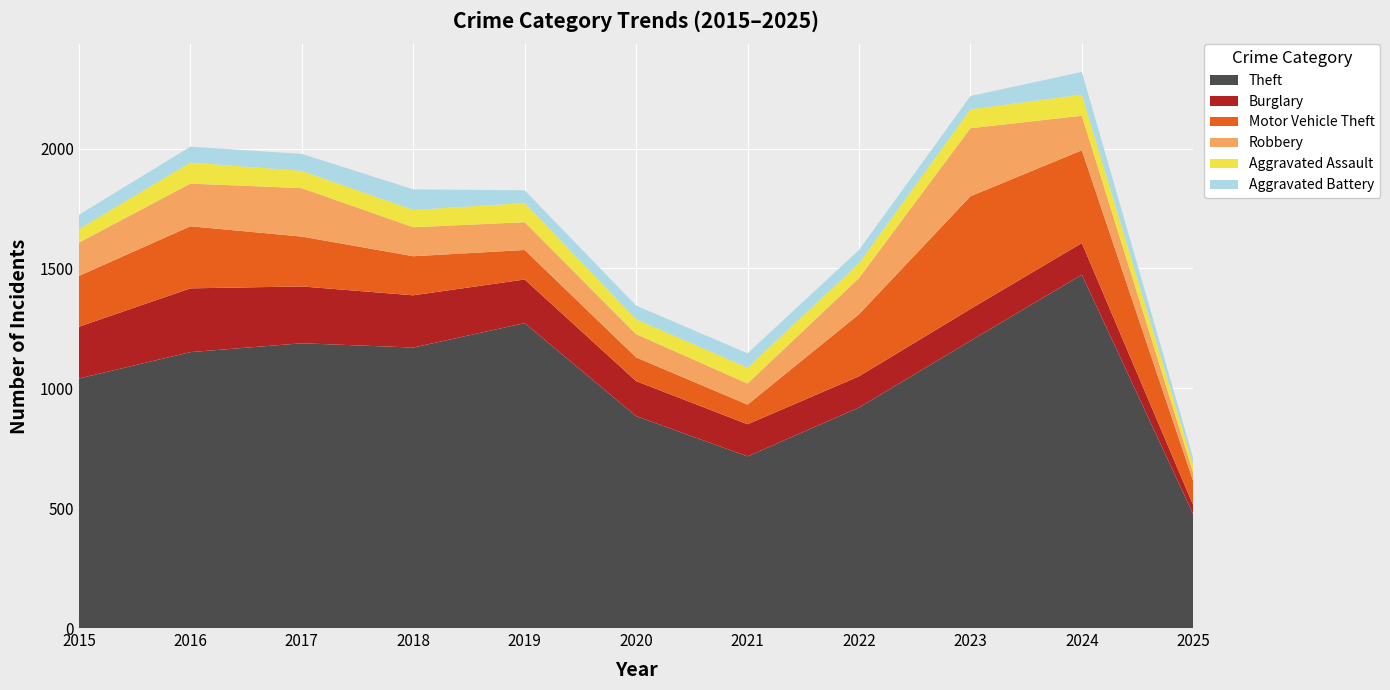

Reading right to left, list all the values displayed in this chart.

Theft: 2025=474	2024=1474	2023=1198	2022=920	2021=716	2020=884	2019=1272	2018=1170	2017=1188	2016=1151	2015=1041
Burglary: 2025=38	2024=132	2023=133	2022=130	2021=134	2020=146	2019=182	2018=218	2017=237	2016=266	2015=216
Motor Vehicle Theft: 2025=100	2024=387	2023=470	2022=259	2021=82	2020=99	2019=123	2018=163	2017=208	2016=259	2015=212
Robbery: 2025=35	2024=144	2023=284	2022=151	2021=88	2020=97	2019=116	2018=121	2017=202	2016=178	2015=139
Aggravated Assault: 2025=34	2024=88	2023=79	2022=61	2021=66	2020=62	2019=80	2018=72	2017=72	2016=88	2015=56
Aggravated Battery: 2025=26	2024=95	2023=55	2022=56	2021=60	2020=57	2019=53	2018=86	2017=71	2016=66	2015=60